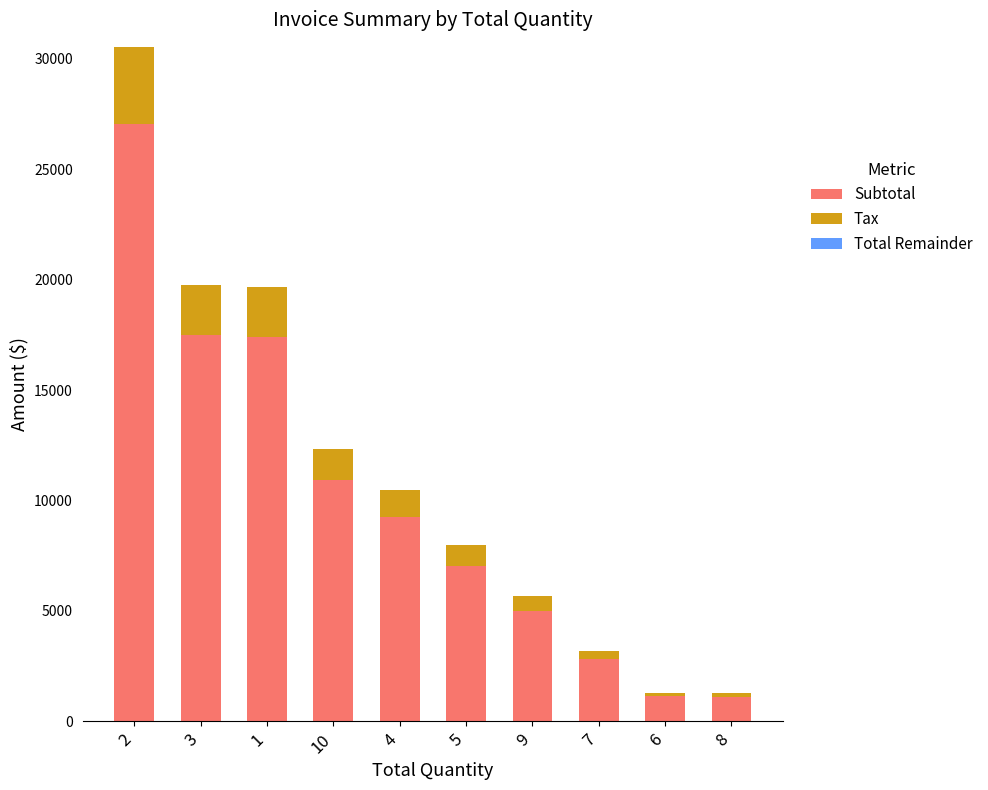

What is the highest value of the Subtotal series?

27018.3